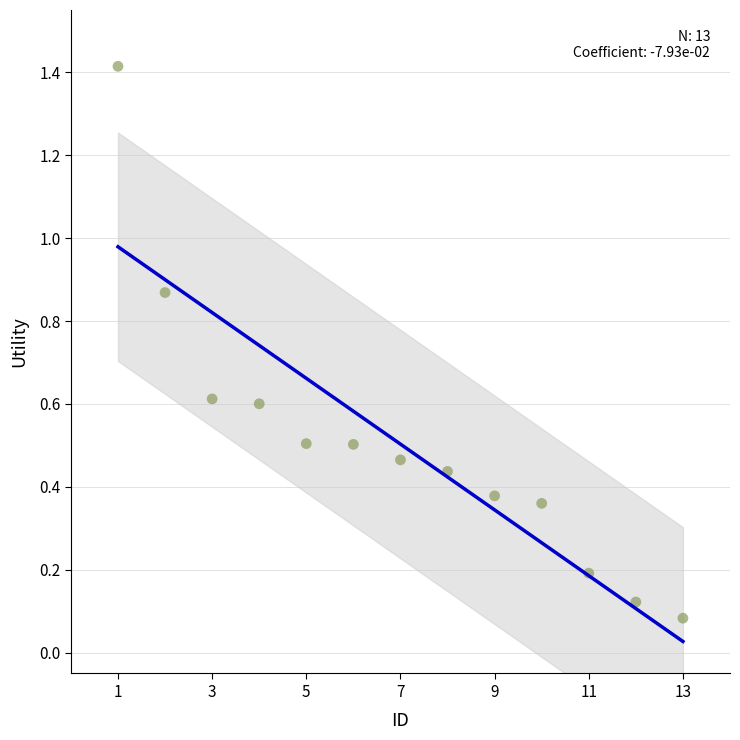

What is the range of Y values (max minus min)?

1.3